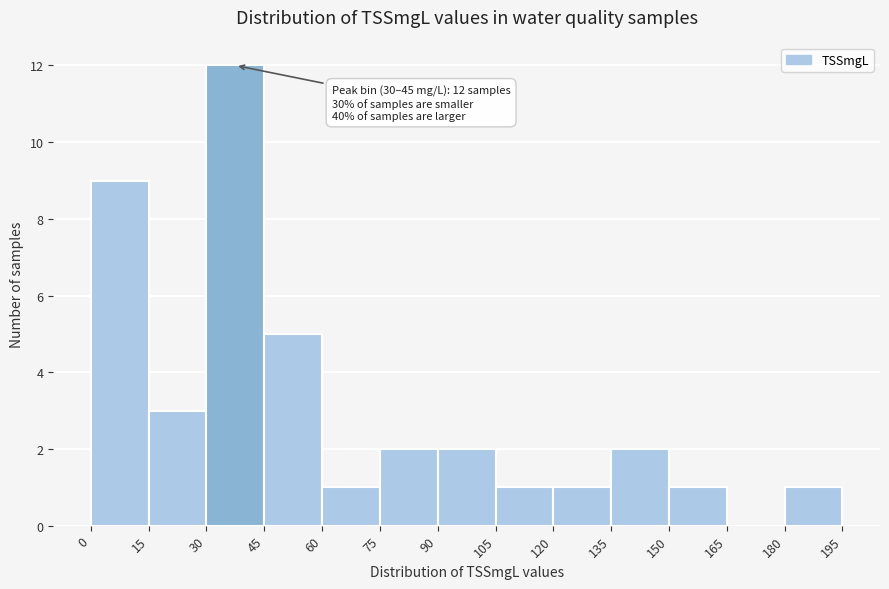

Over which range of the x-axis is the bar tallest?

30 to 45